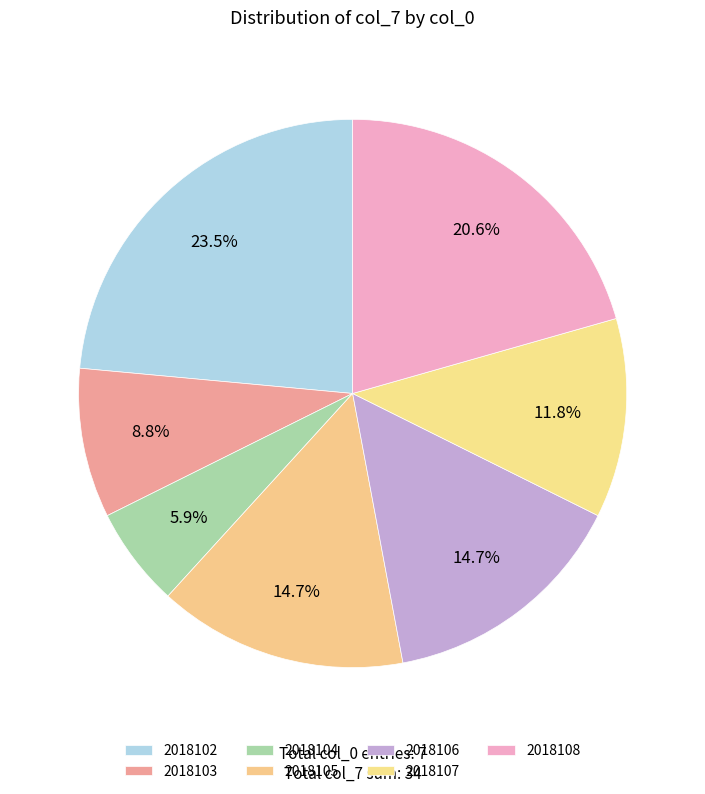

Approximately how many times larger is the value at 2018108 compared to 2018102?

0.9